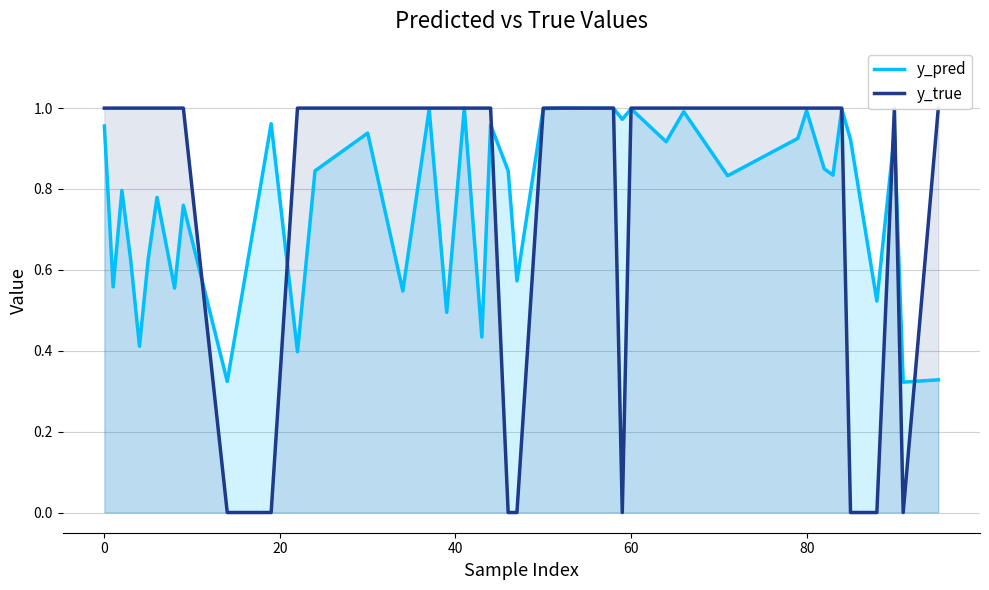

What is the difference between the maximum and minimum values in the y_pred series?

0.7